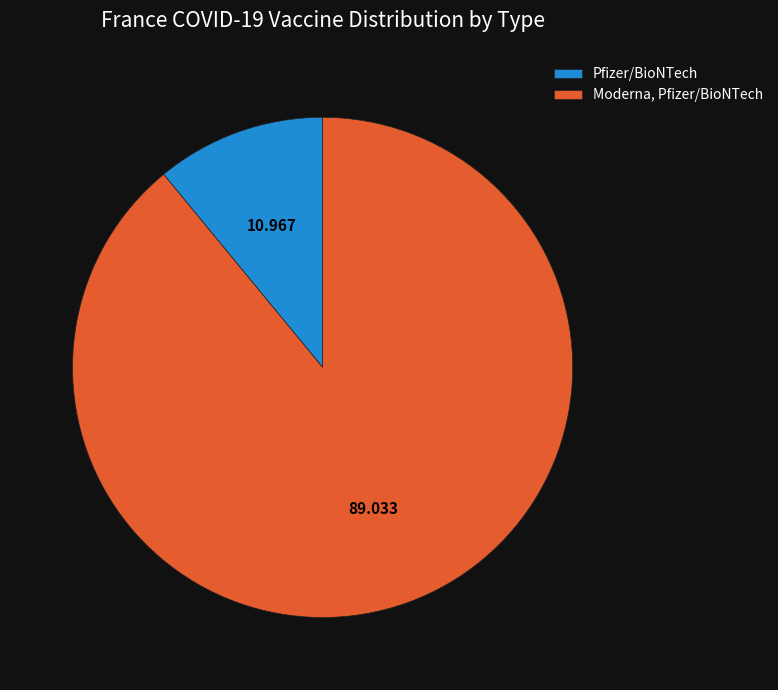

What is the largest slice in the pie chart?

Moderna, Pfizer/BioNTech